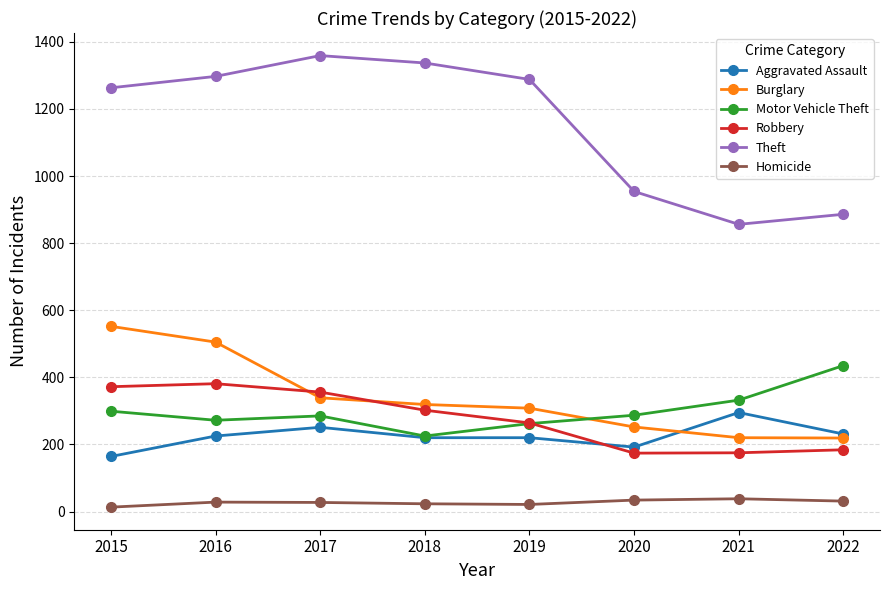

Read the Burglary value at 2019, to the nearest 10.

310